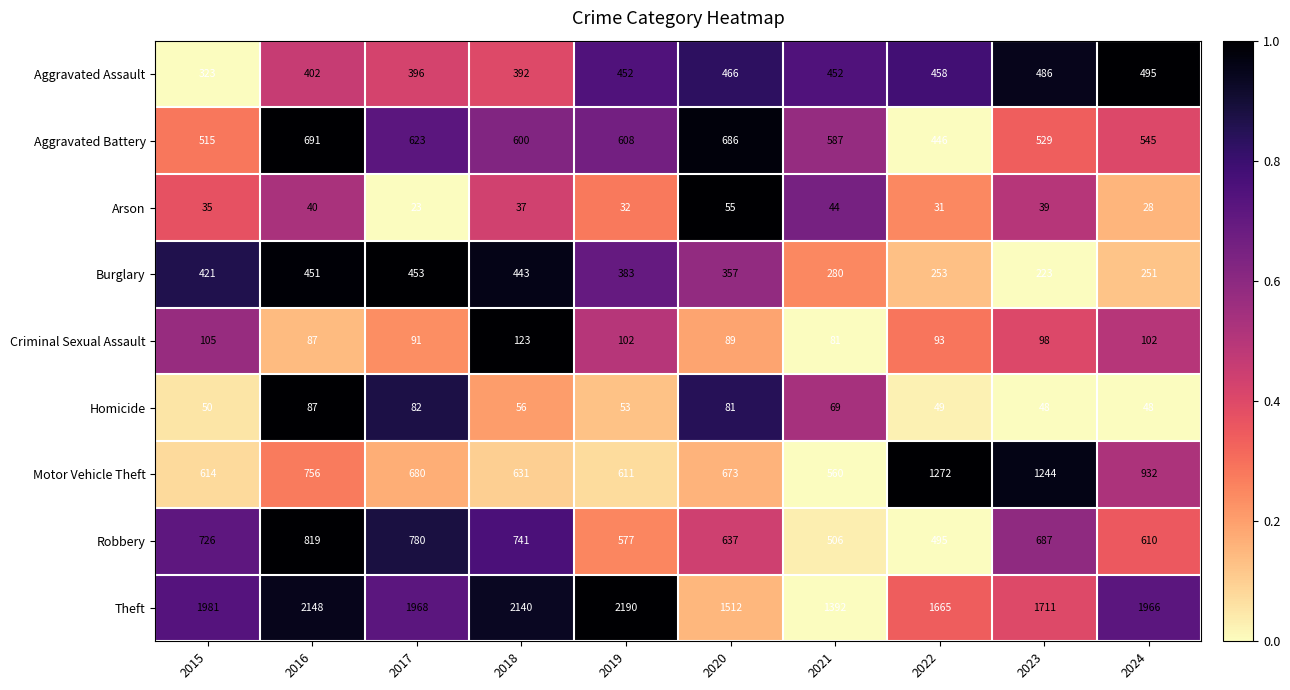

Between 2017 and 2019, which series saw the biggest shift?

Theft